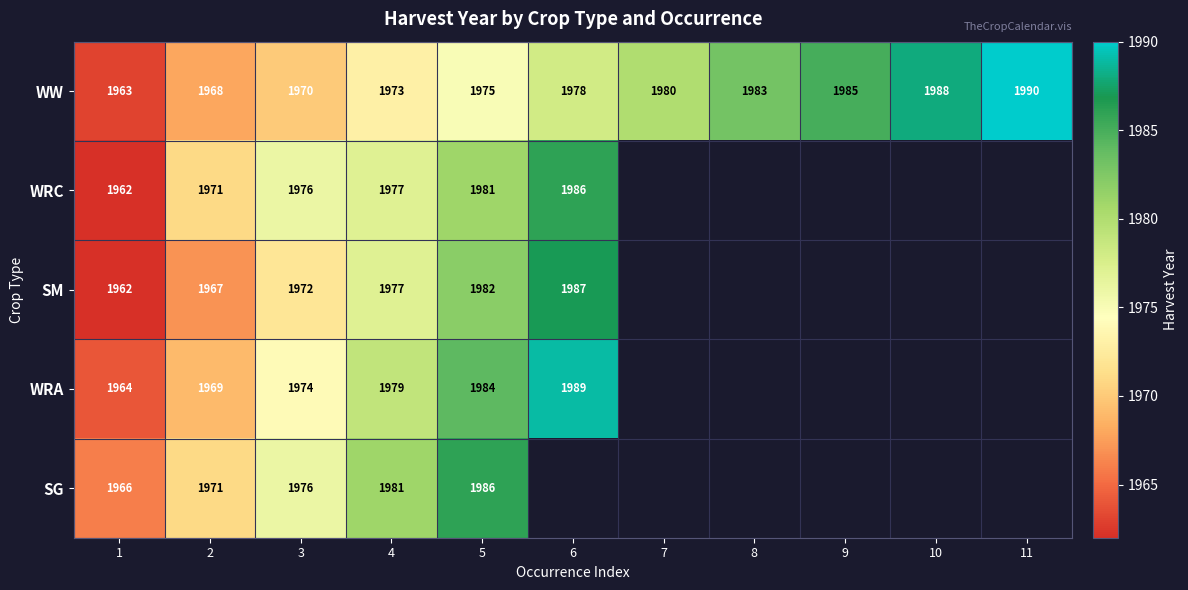

What is the difference between the maximum and minimum values in the WW series?

27